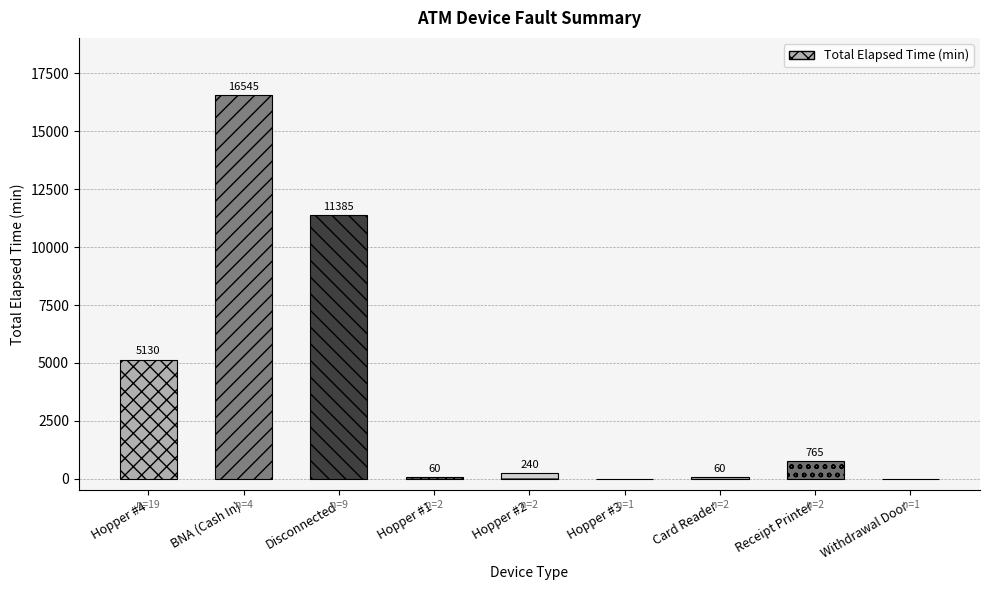

Between BNA (Cash In) and Hopper #1, which is larger?

BNA (Cash In)